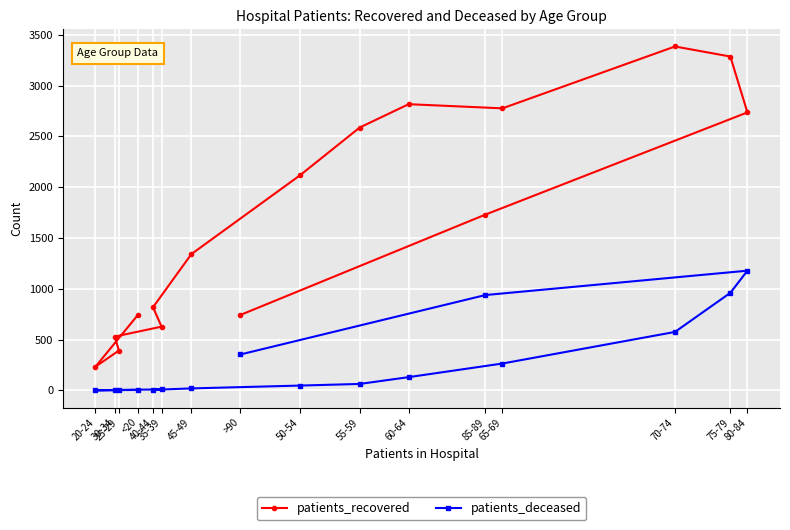

Rank the series by their average value, from highest to lowest.

patients_recovered, patients_deceased